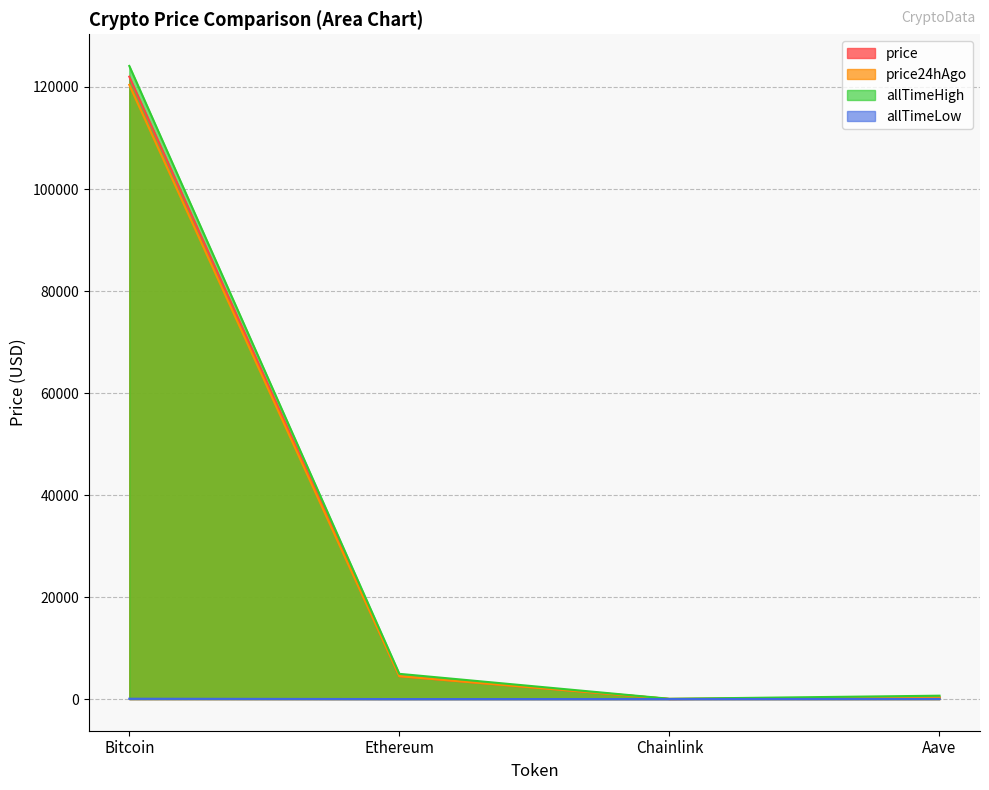

Where is allTimeHigh nearest to the value 62090?

Ethereum